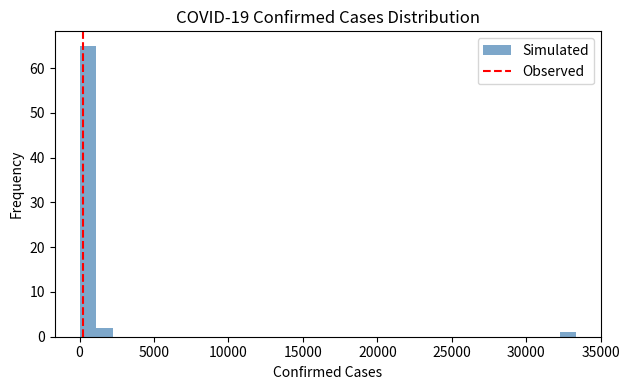

Around what value on the x-axis is the tallest bar? Give the approximate position of its centre, as read against the axis.

500